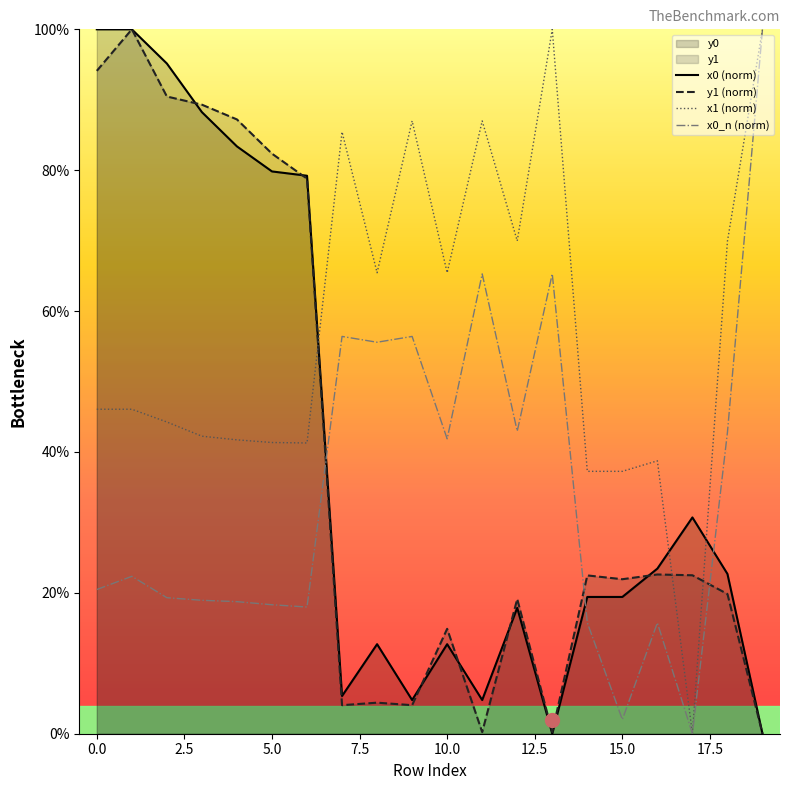

What is the difference between the highest and lowest values at 11?

86.8